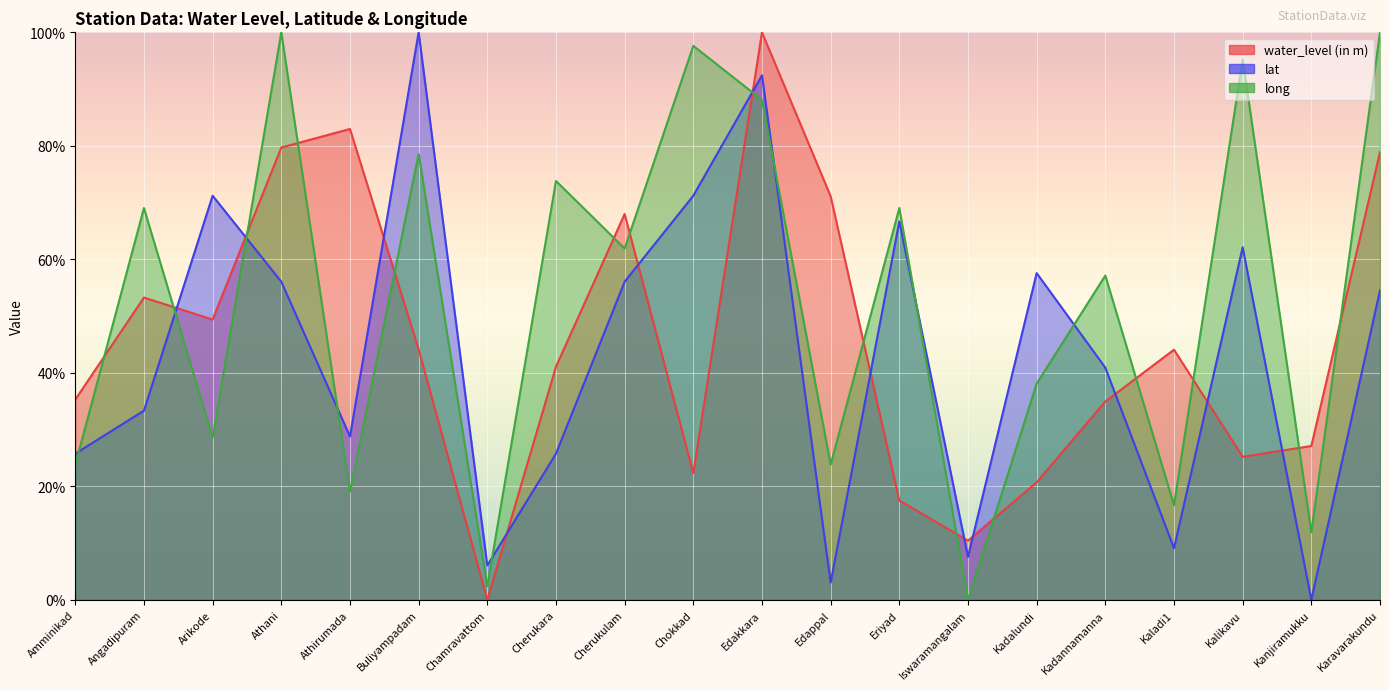

Reading right to left, extract all data points from this chart.

water_level (in m): 78.9	27.1	25.2	44.1	34.9	20.7	10.4	17.5	71.1	100.0	22.3	68.0	41.1	0.0	44.1	83.0	79.7	49.4	53.3	35.3
lat: 54.5	0.0	62.1	9.1	40.9	57.6	7.6	66.7	3.0	92.4	71.2	56.1	25.8	6.1	100.0	28.8	56.1	71.2	33.3	25.8
long: 100.0	11.9	95.2	16.7	57.1	38.1	0.0	69.0	23.8	88.1	97.6	61.9	73.8	2.4	78.6	19.0	100.0	28.6	69.0	23.8